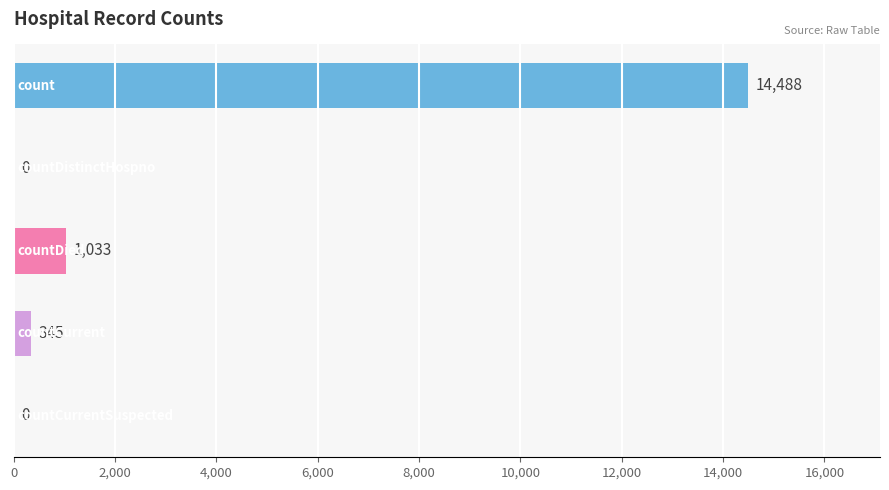

What is the sum of all values?

15866